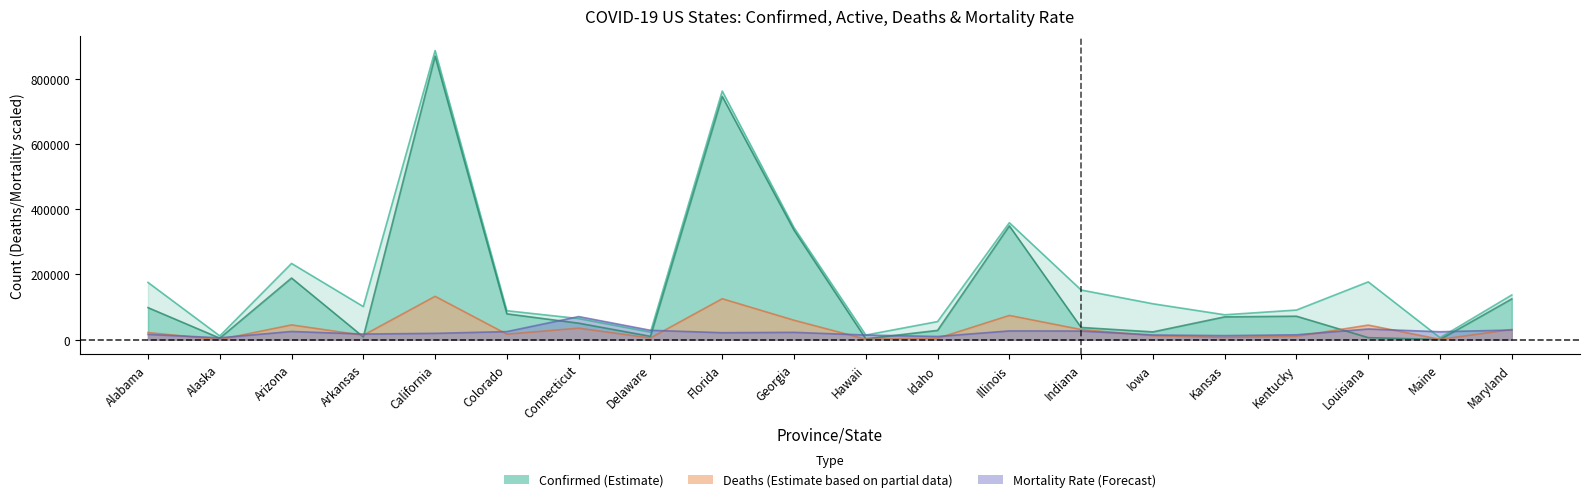

What is the sum of all Mortality_Rate values?

460130.4